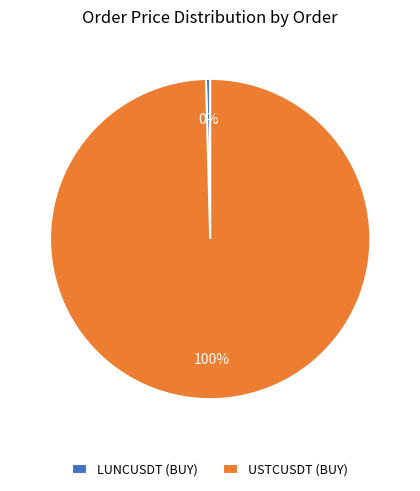

Which slice is the largest?

USTCUSDT (BUY)